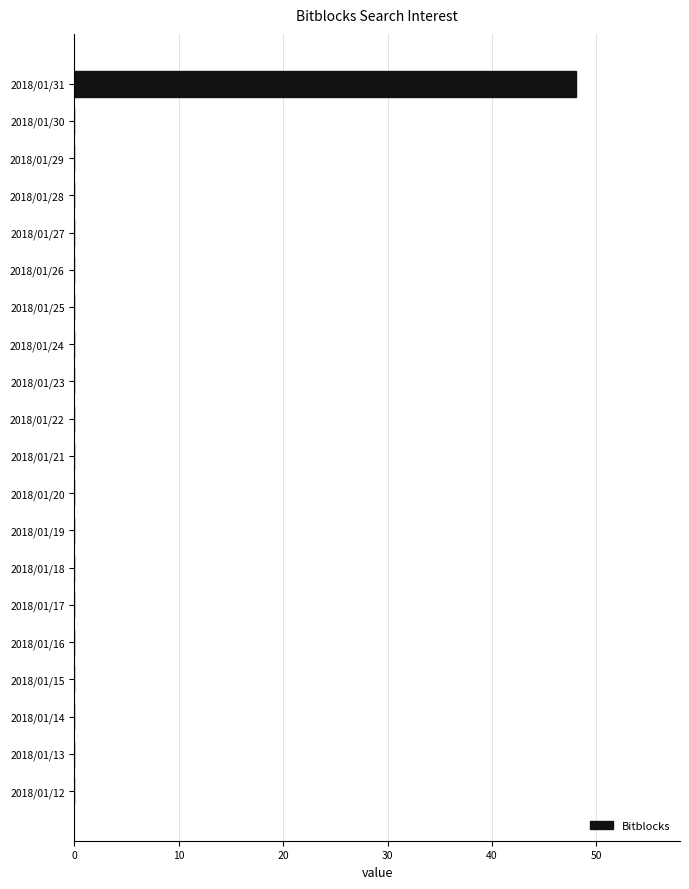

Between 2018/01/21 and 2018/01/31, which is larger?

2018/01/31